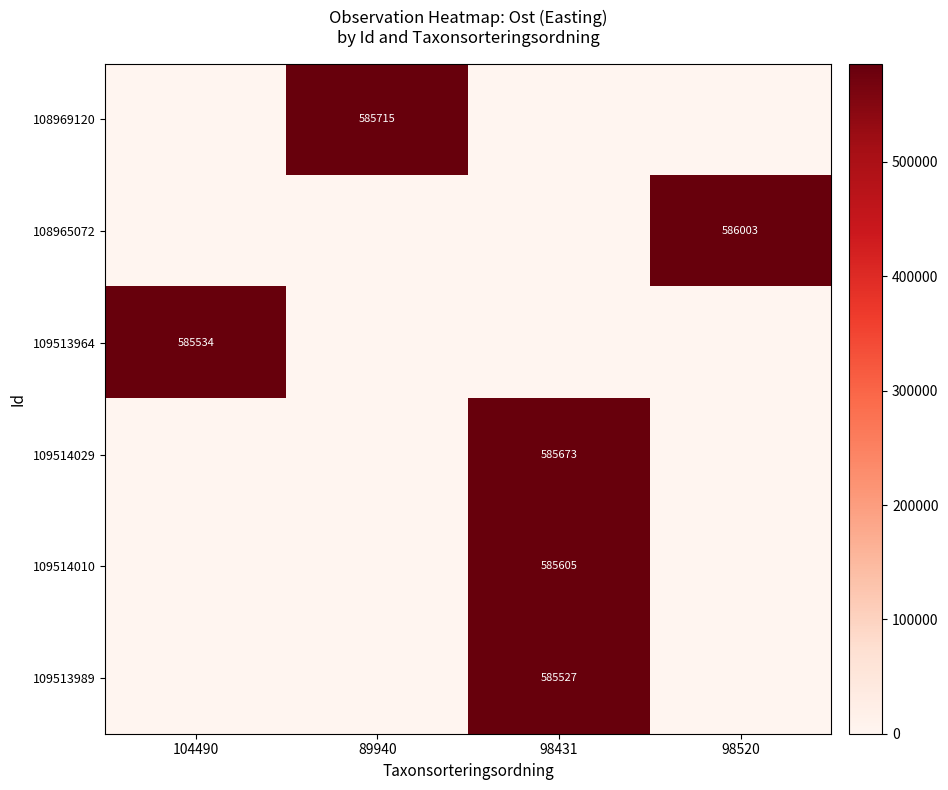

The 109514010 series shows 585605 at 98431. True or false?

True